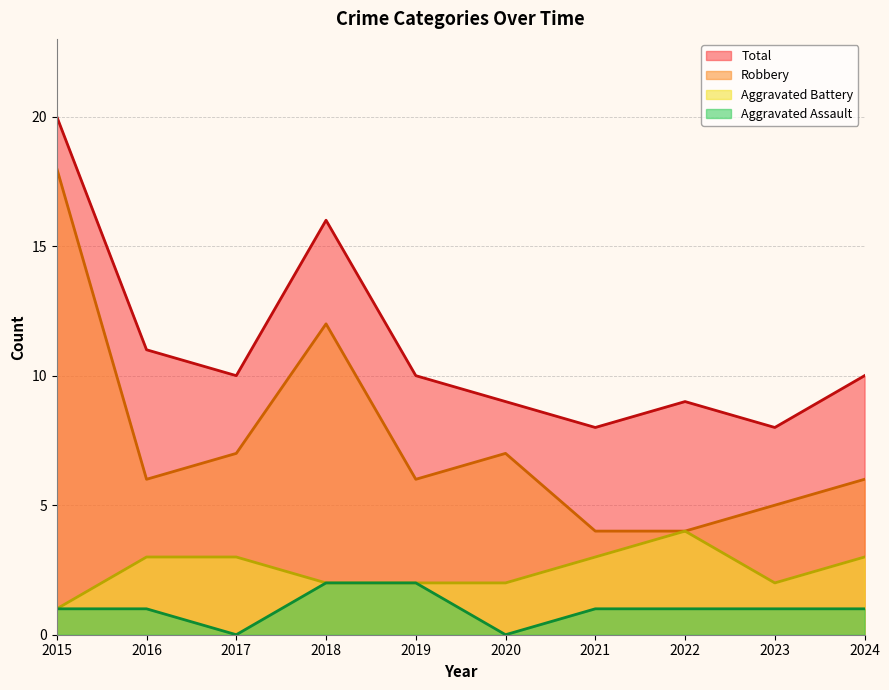

What is the difference between the highest and lowest values at 2018?

14